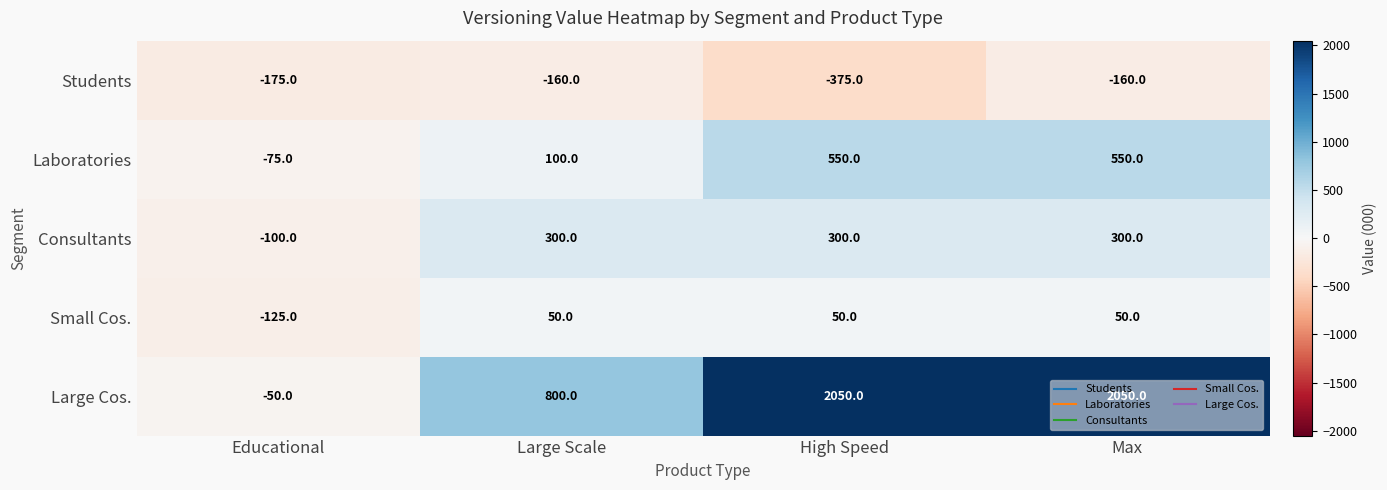

How many distinct data groups are displayed?

5